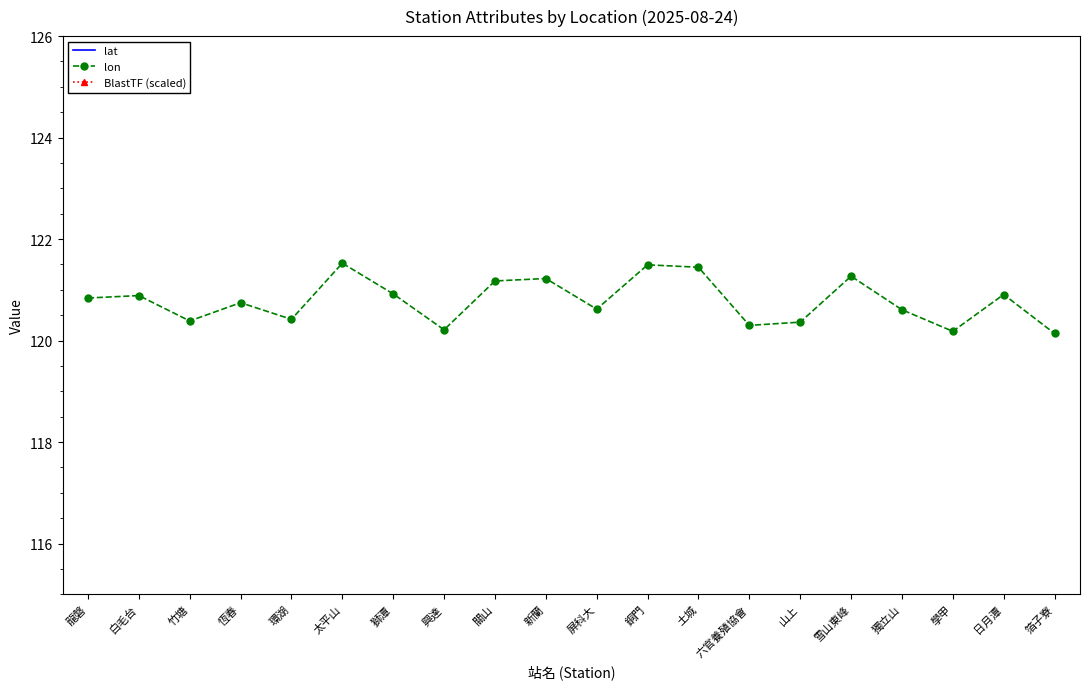

True or false: lon has a value of 83.5 at 獨立山.

False